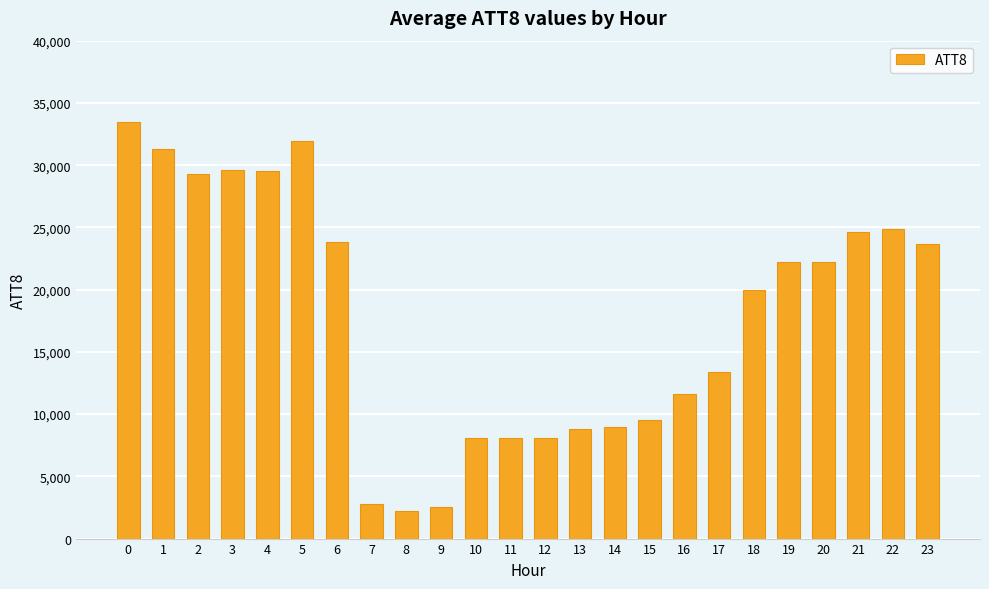

What is the minimum value shown in the chart?

2200